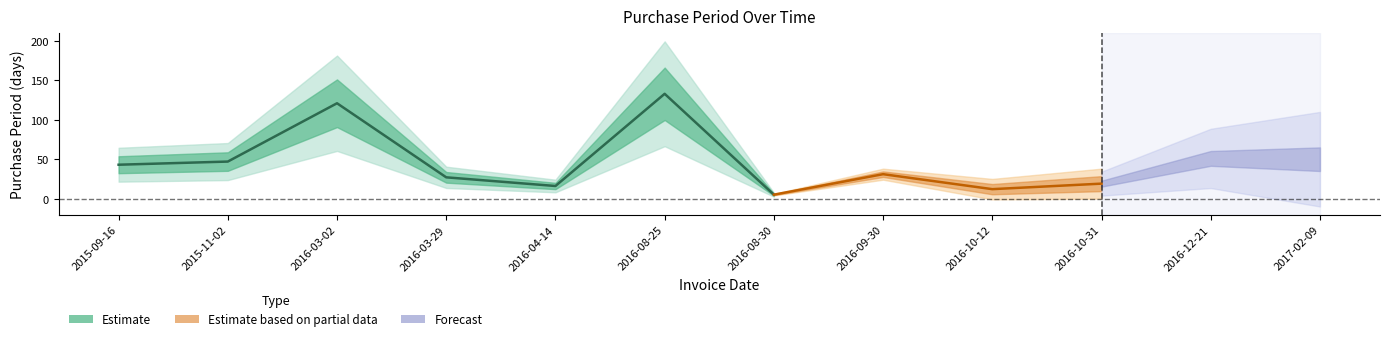

Rank the categories by value from lowest to highest.

2016-08-30, 2016-10-12, 2016-04-14, 2016-10-31, 2016-03-29, 2016-09-30, 2015-09-16, 2015-11-02, 2017-02-09, 2016-12-21, 2016-03-02, 2016-08-25